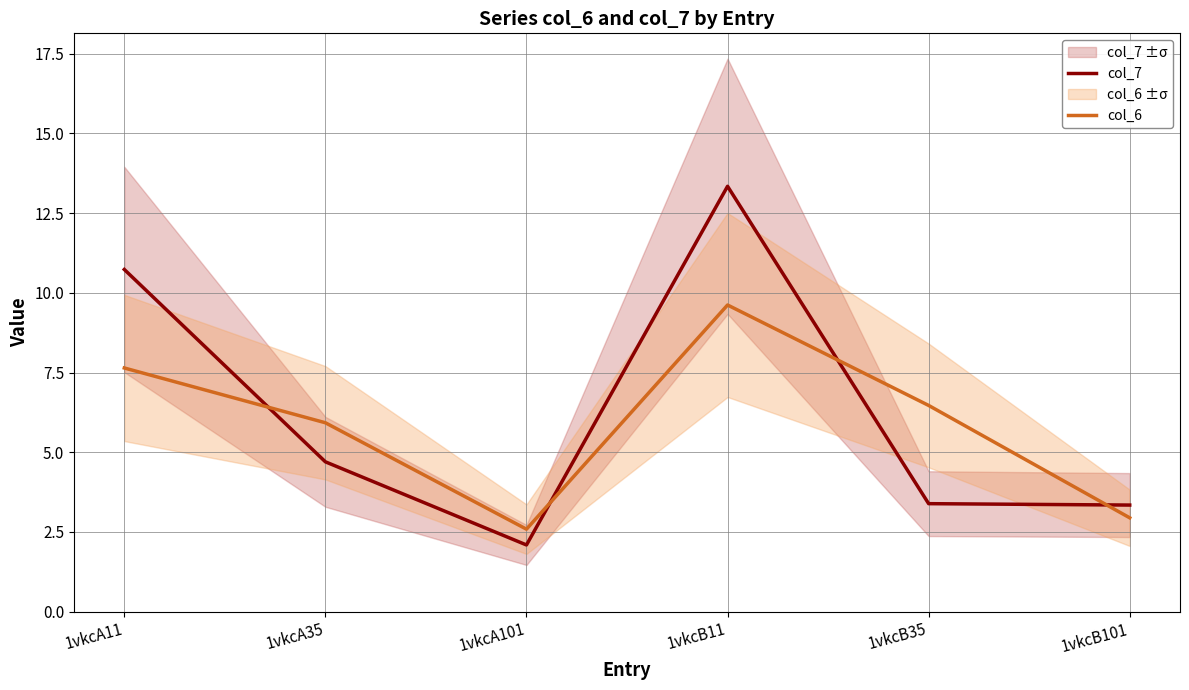

What is the sum of the col_6 values at 1vkcB35 and 1vkcA101?

9.1